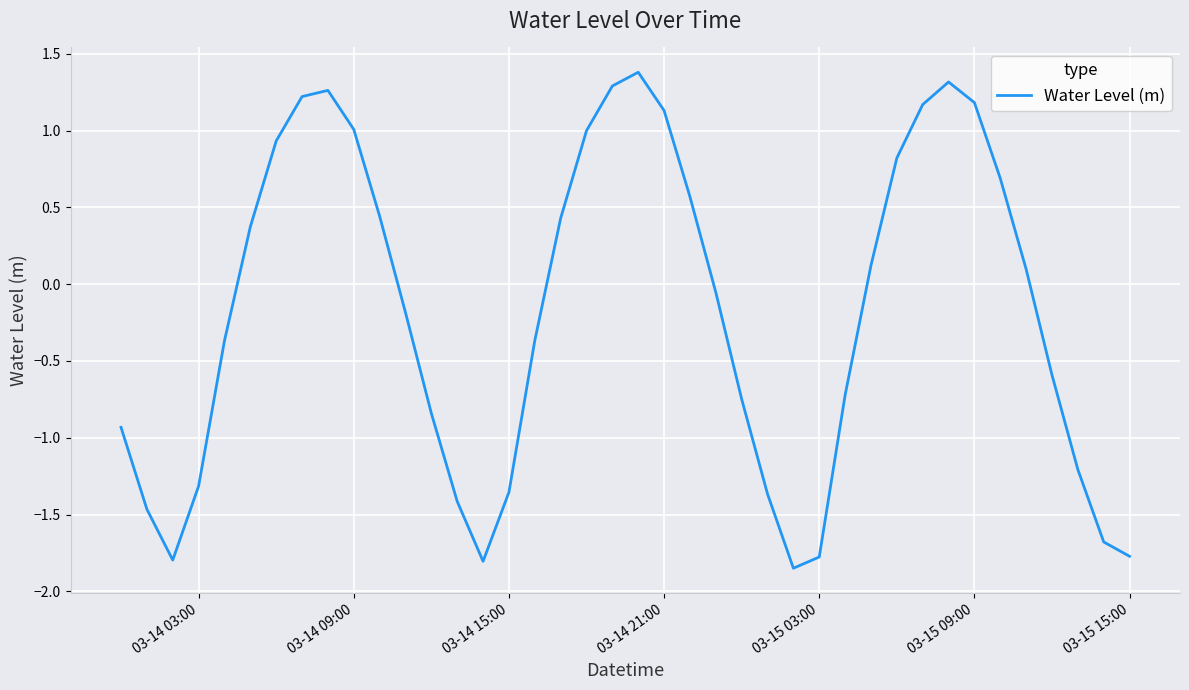

What is the maximum value shown in the chart?

1.4